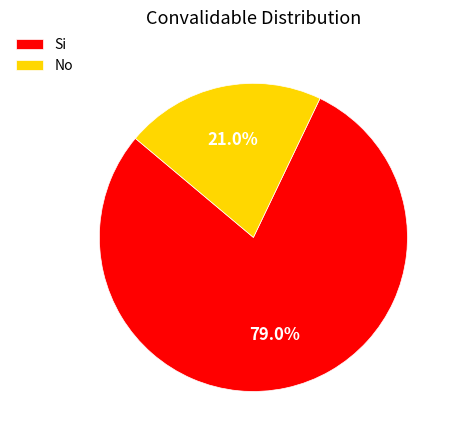

Rank the categories by value from highest to lowest.

Si, No